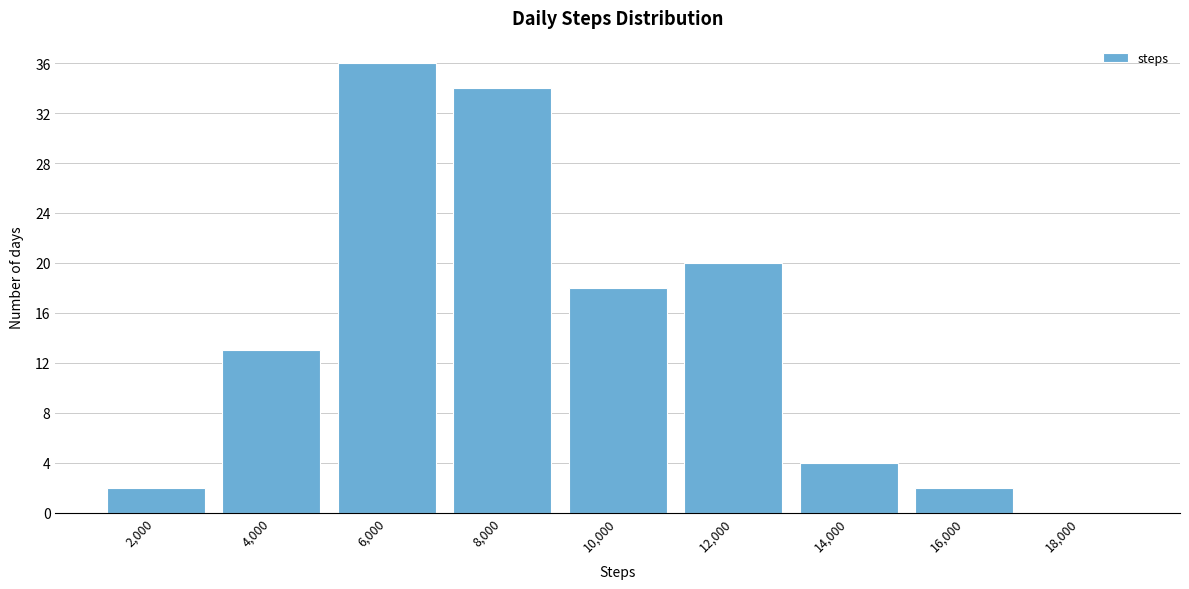

Reading left to right, transcribe all the data shown in this chart.

2,000=2	4,000=13	6,000=36	8,000=34	10,000=18	12,000=20	14,000=4	16,000=2	18,000=0